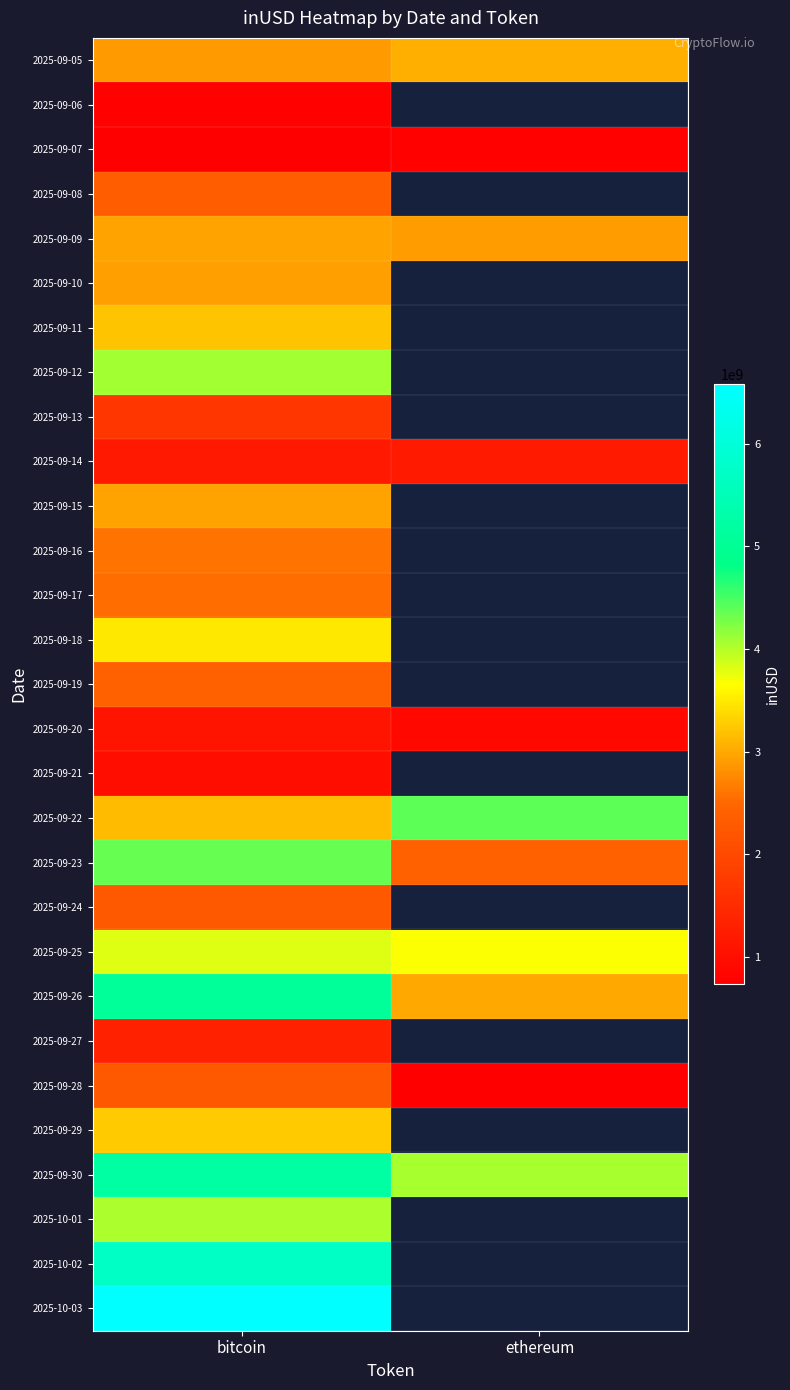

List the labels in order of 2025-09-06 value, smallest first.

bitcoin, ethereum